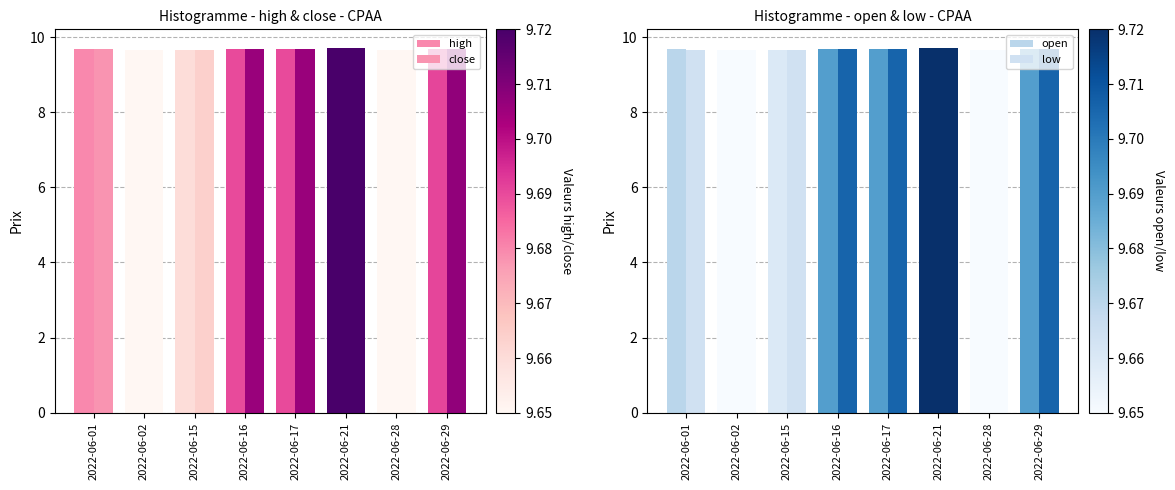

At how many categories does at least one series exceed 9?

8